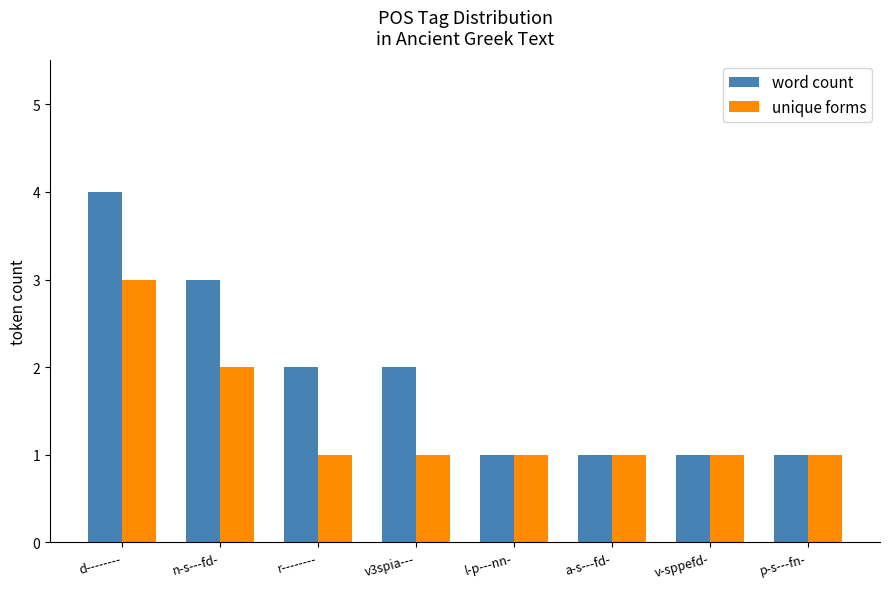

The unique forms series shows 2 at n-s---fd-. True or false?

True